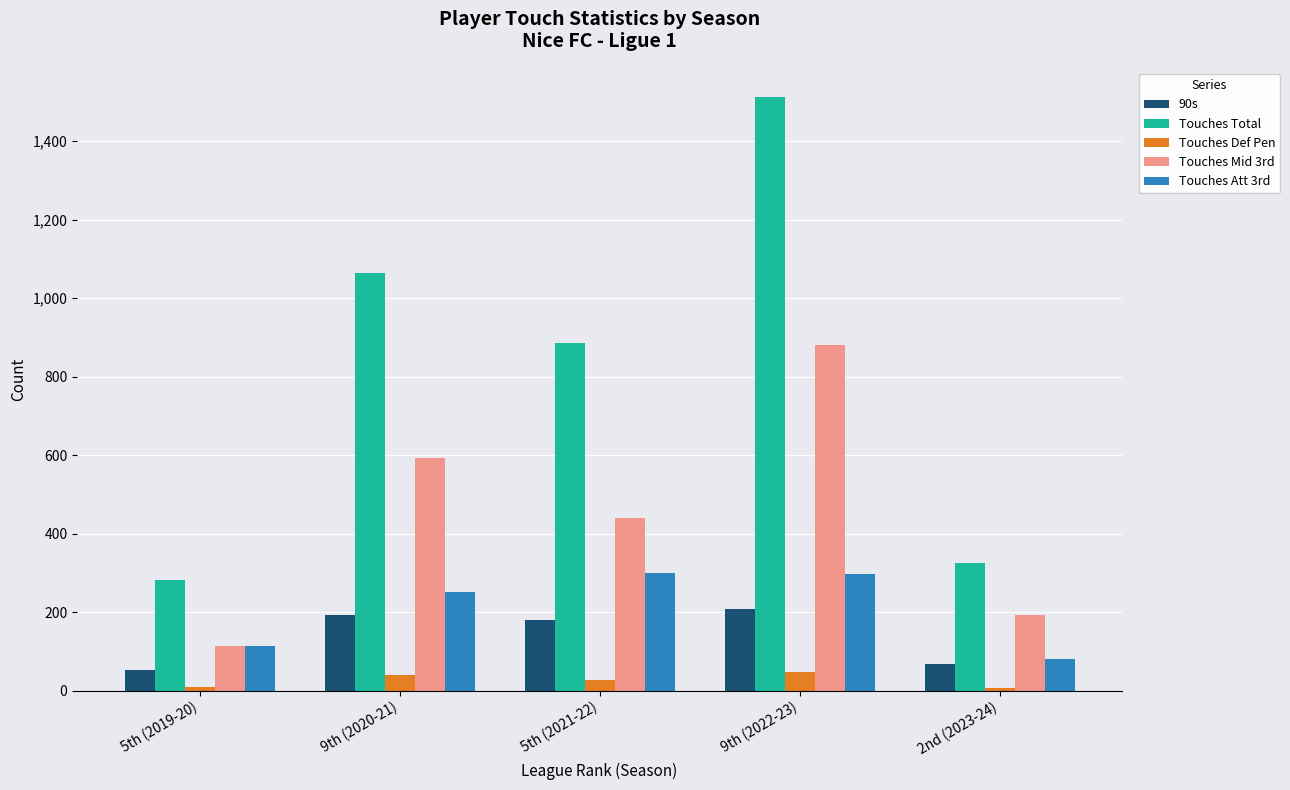

How many series are shown in this chart?

5